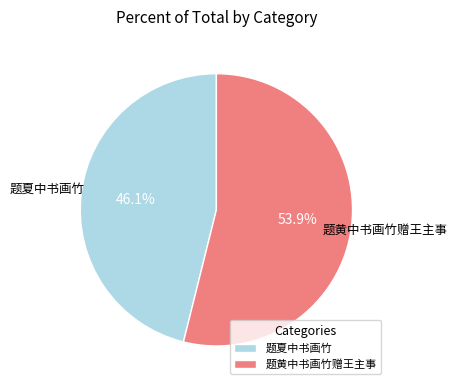

Which slice represents more than half of the pie?

题黄中书画竹赠王主事